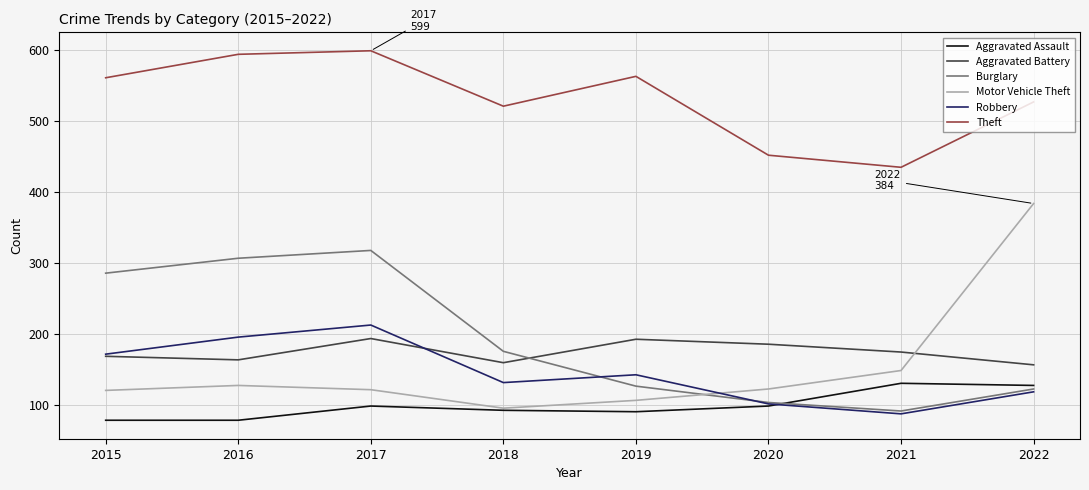

What is the maximum value shown in the chart?

599